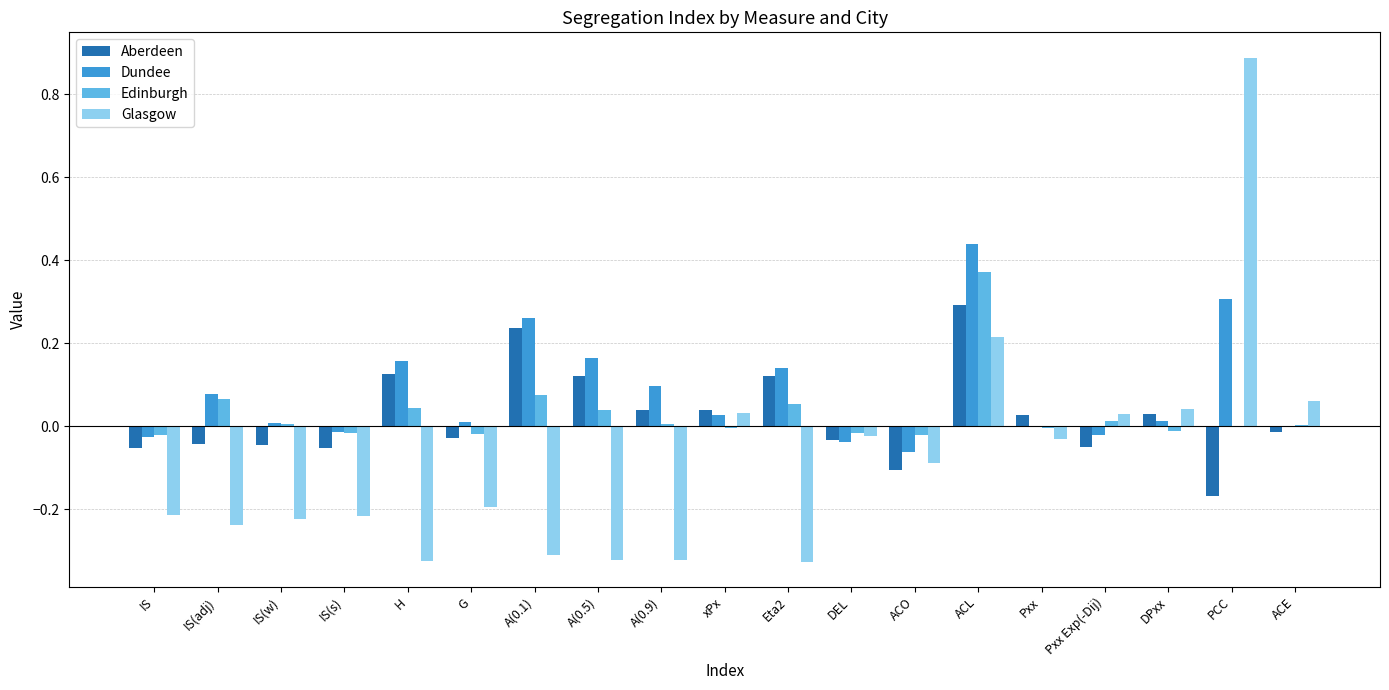

At which label does Dundee first exceed 0?

IS(adj)